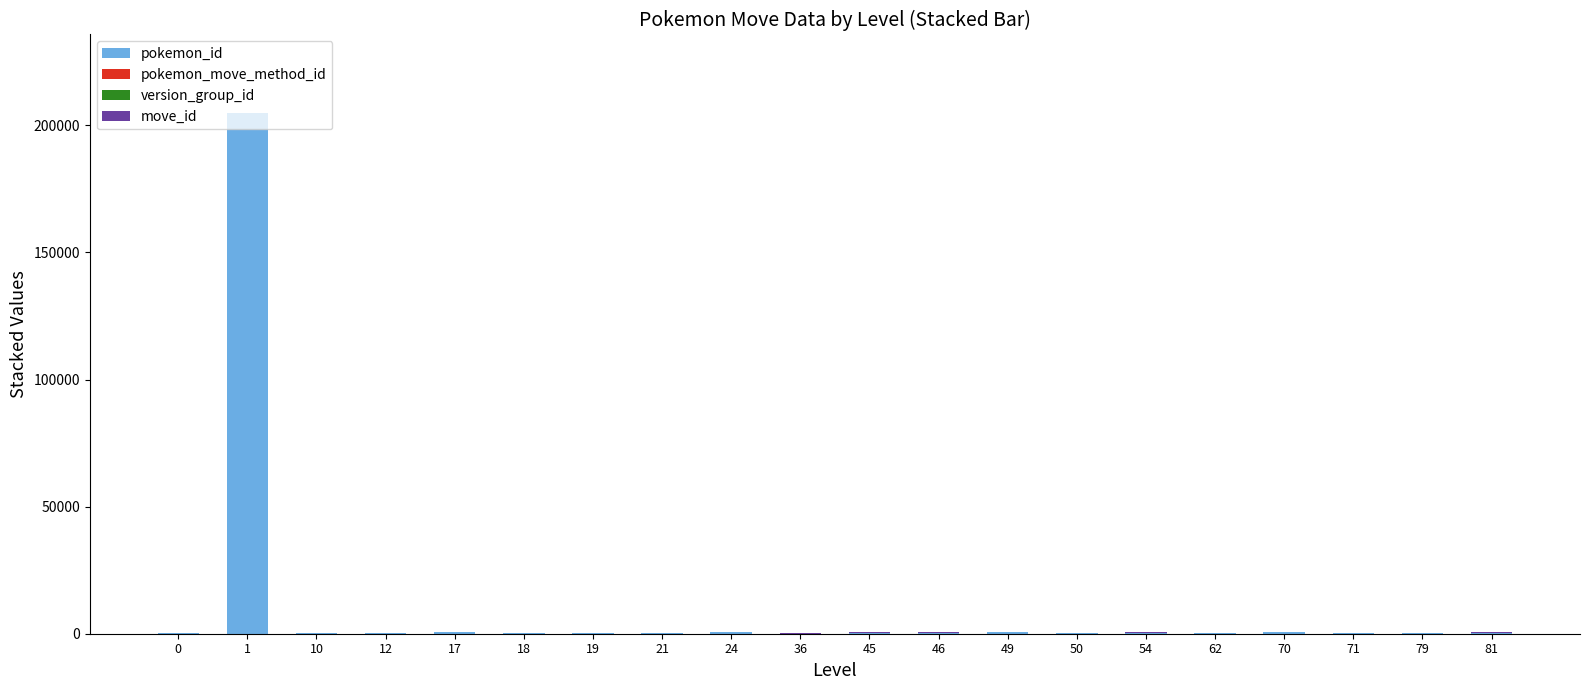

Are the bars grouped side by side (vs. stacked)?

No